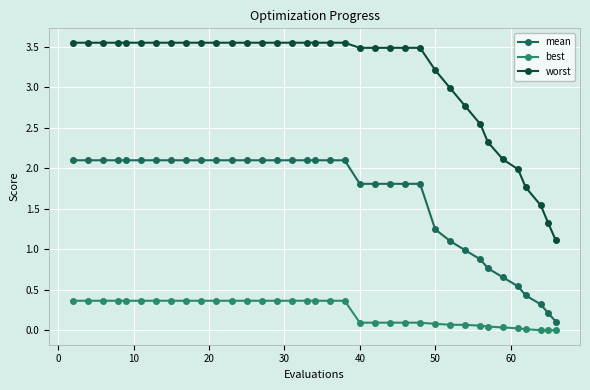

True or false: mean and best cross at least once.

False